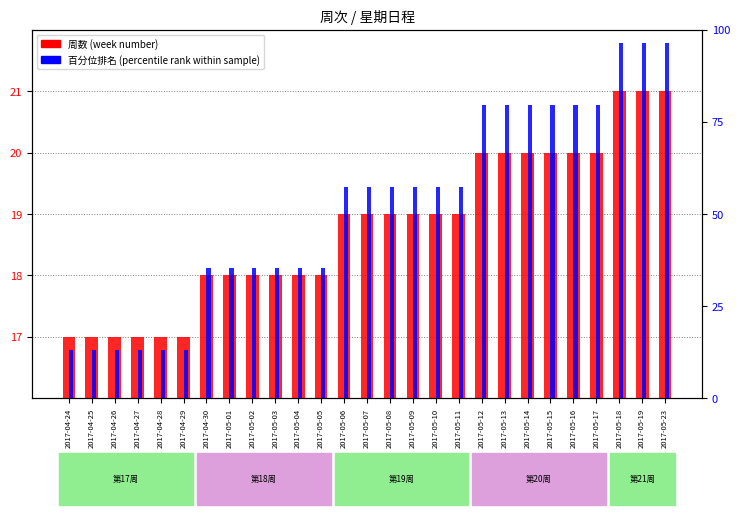

What is the difference between the maximum and minimum values in the 周数 (week number) series?

4.0